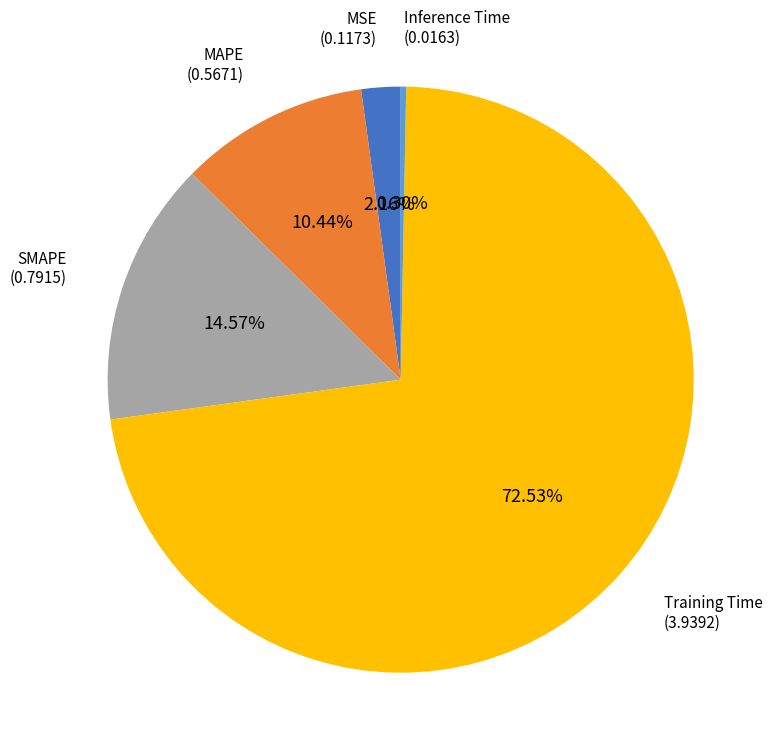

Does any single category account for the majority?

Yes